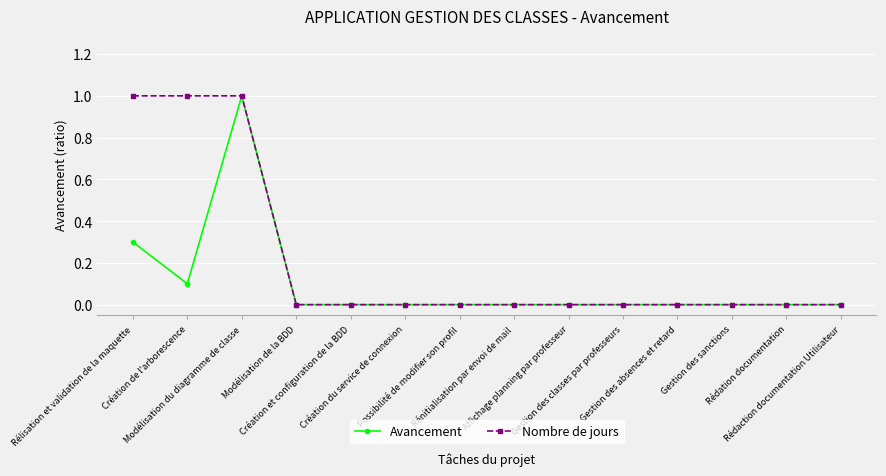

What is the label of the 4th point from the right?

Gestion des absences et retard